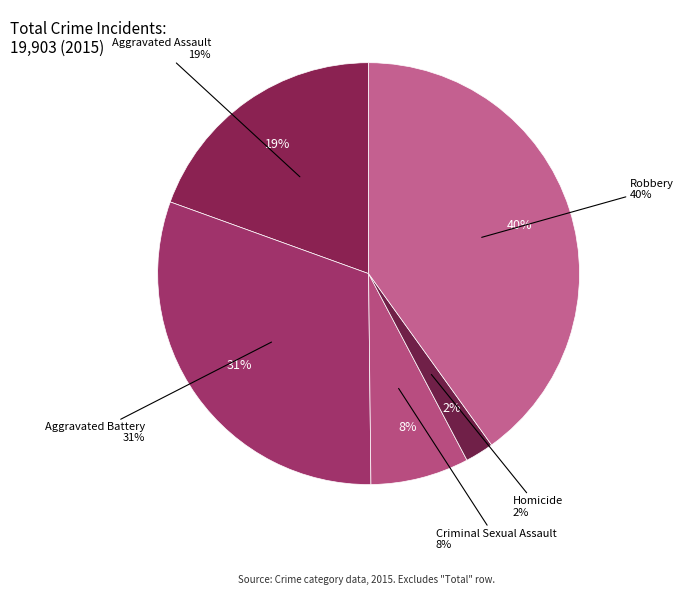

How many segments does this pie chart have?

5